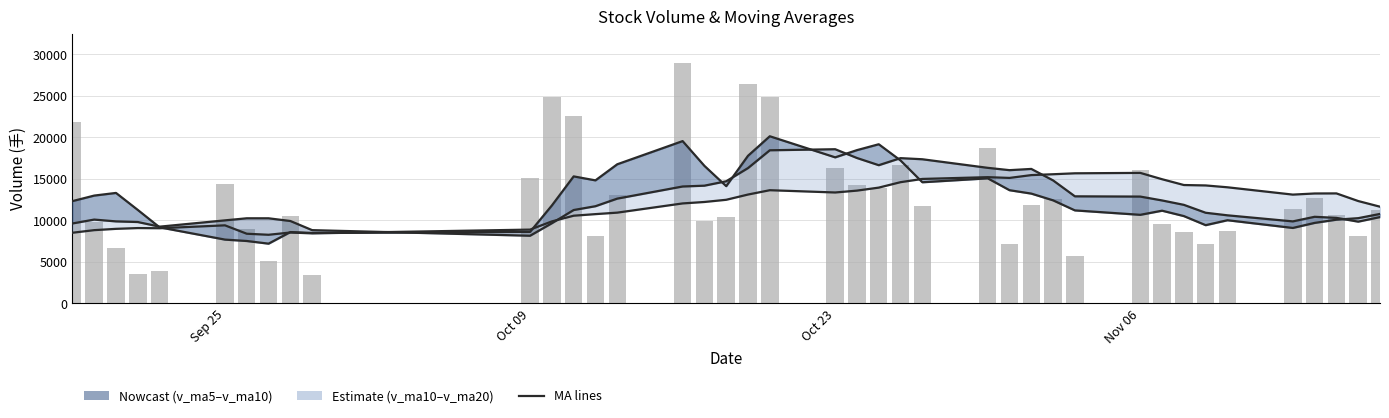

Reading right to left, transcribe all the data shown in this chart.

v_ma5: 10770.6	10259.8	10077.4	9688.3	9080.2	10010.2	9415.1	10510.5	11160.6	10662.7	11196.2	12407.7	13220.8	13630.7	15061.7	14589.0	17214.4	19170.9	18462.0	17593.0	20134.1	17780.5	14119.4	16564.7	19551.0	16755.8	14816.5	15295.5	11788.5	8605.4	8477.0	8583.5	7185.9	7507.2	7675.4	9154.8	11250.8	13301.5	12982.3	12314.7
v_ma10: 10390.4	9837.4	10293.9	10424.4	9871.4	10603.2	10911.4	11865.6	12395.6	12862.2	12892.6	14811.1	16195.8	16046.4	16327.4	17361.5	17497.5	16645.1	17513.4	18572.0	18444.9	16298.5	14707.4	14176.6	14078.2	12616.4	11700.0	11240.7	9647.9	8140.4	8815.9	9917.1	10243.7	10244.7	9995.0	9234.7	9794.4	9870.7	10088.6	9621.4
v_ma20: 11641.5	12324.2	13244.9	13235.4	13099.4	13982.4	14204.4	14255.4	14954.5	15717.1	15668.8	15554.8	15451.6	15111.5	15202.8	14989.0	14598.7	13942.9	13580.6	13356.2	13630.4	13107.8	12475.6	12210.7	12036.6	10925.5	10747.2	10555.7	9868.2	8880.9	8427.8	8529.3	8257.1	8382.5	9394.1	9045.7	9066.3	8971.9	8814.5	8501.2
volume: 11207.3	8050.4	10588.6	12642.5	11364.4	8653.0	7138.6	8643.0	9601.9	16014.6	5677.5	12615.4	11893.5	7112.5	18682.3	11735.0	16680.5	13943.2	14267.6	16318.7	24861.8	26463.0	10399.0	9922.3	29024.3	13094.3	8157.1	22625.7	24853.9	15048.0	3397.8	10552.0	5091.0	8938.2	14406.0	3930.3	3564.0	6697.3	9779.2	21803.3